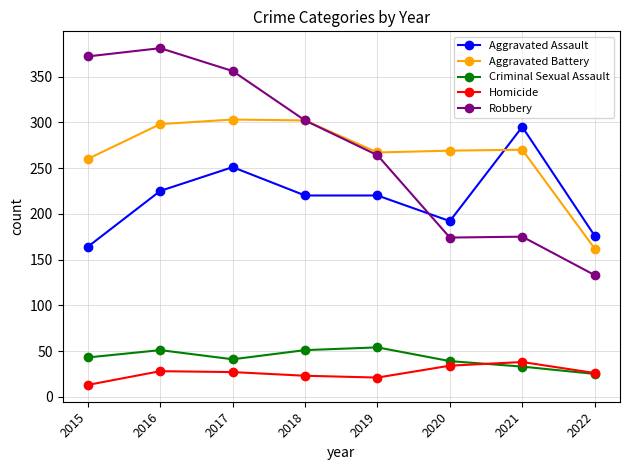

Between which two adjacent categories do Aggravated Assault and Robbery first intersect?

2019 and 2020